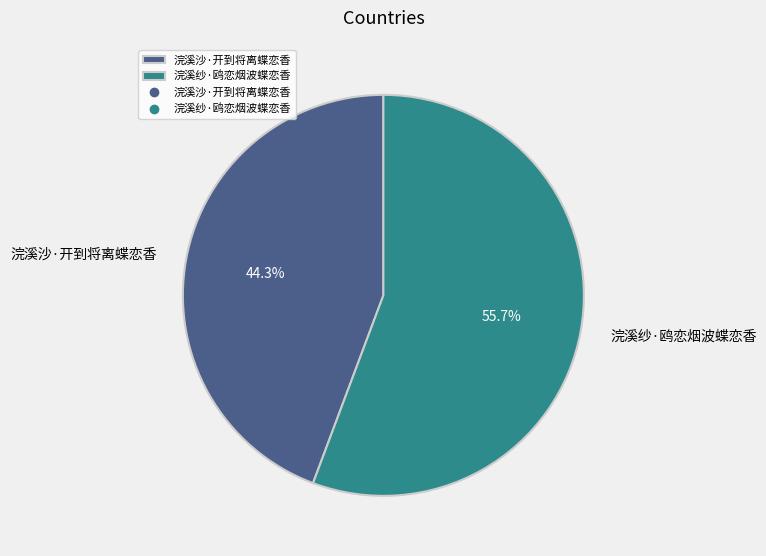

To the nearest percent, what is the average slice percentage?

50%